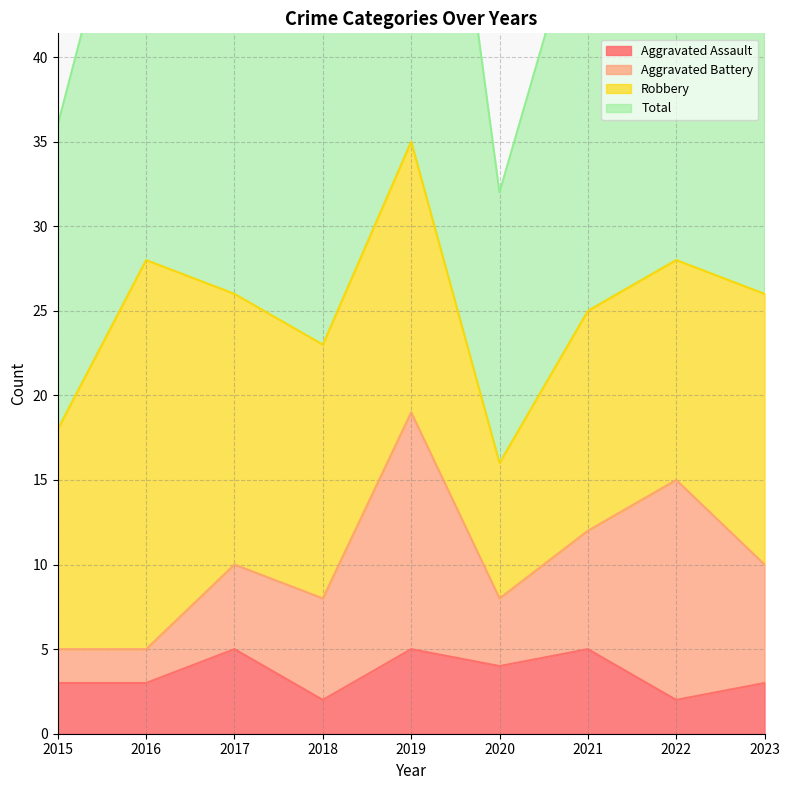

What is the value of the Total point at the 3rd from the left?

52